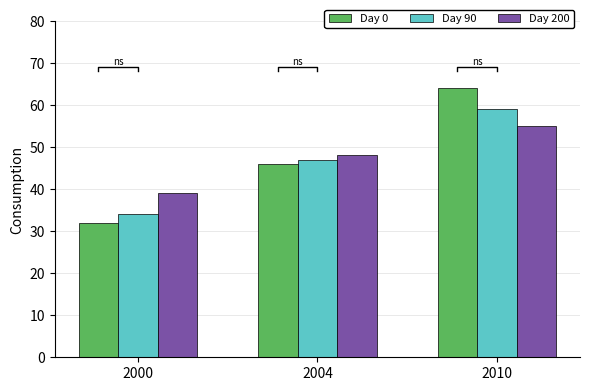

How many groups of bars are there?

3